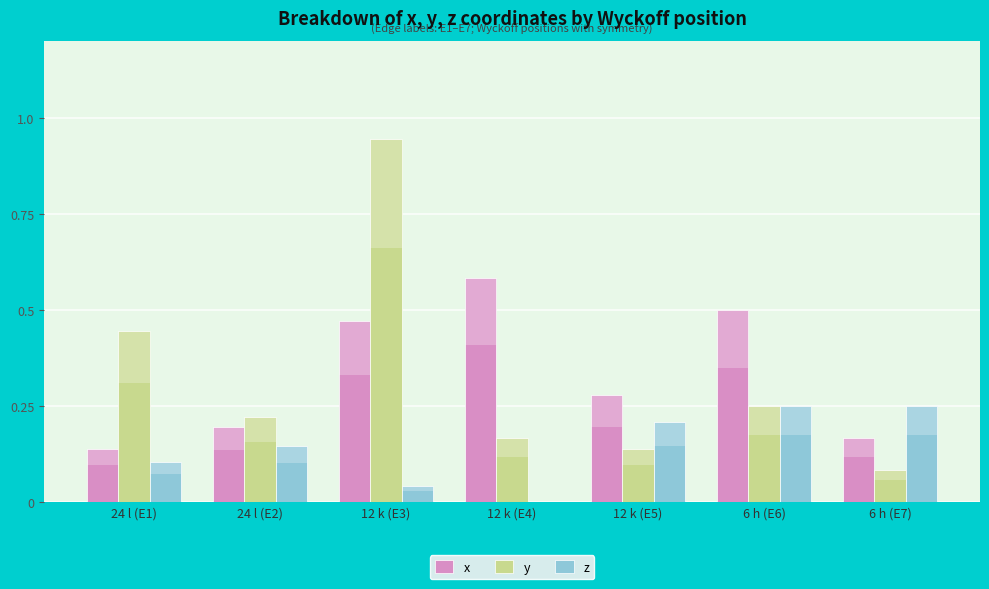

What are all the series names shown in the legend?

x, y, z